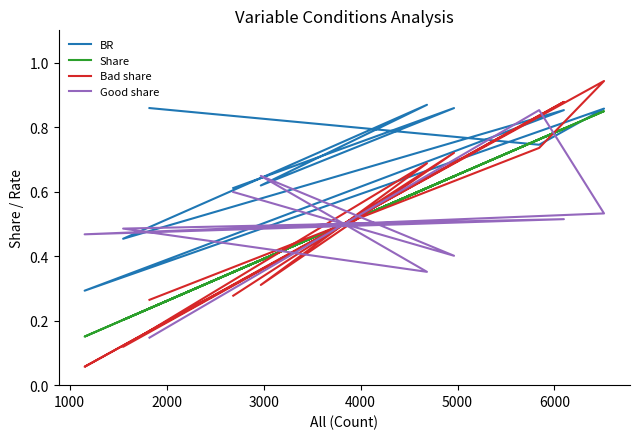

The value of BR at 0 is 0.2. True or false?

False